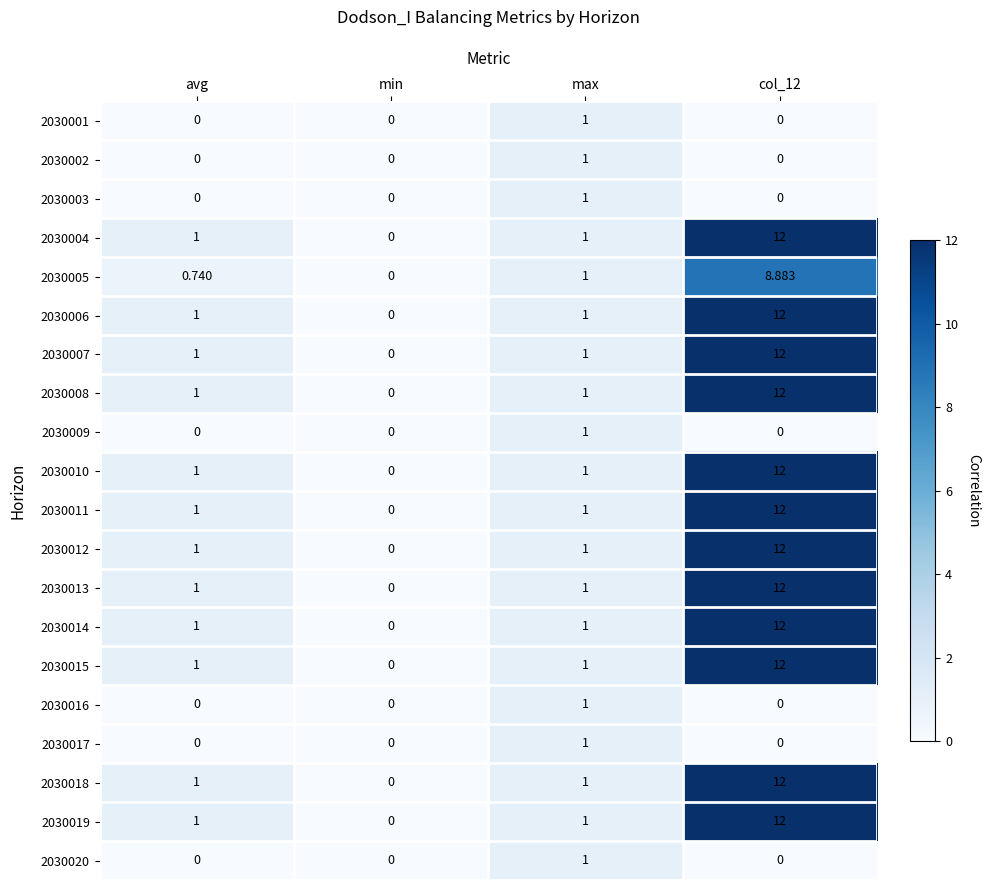

Which category has the highest value in the 2030017 series?

max